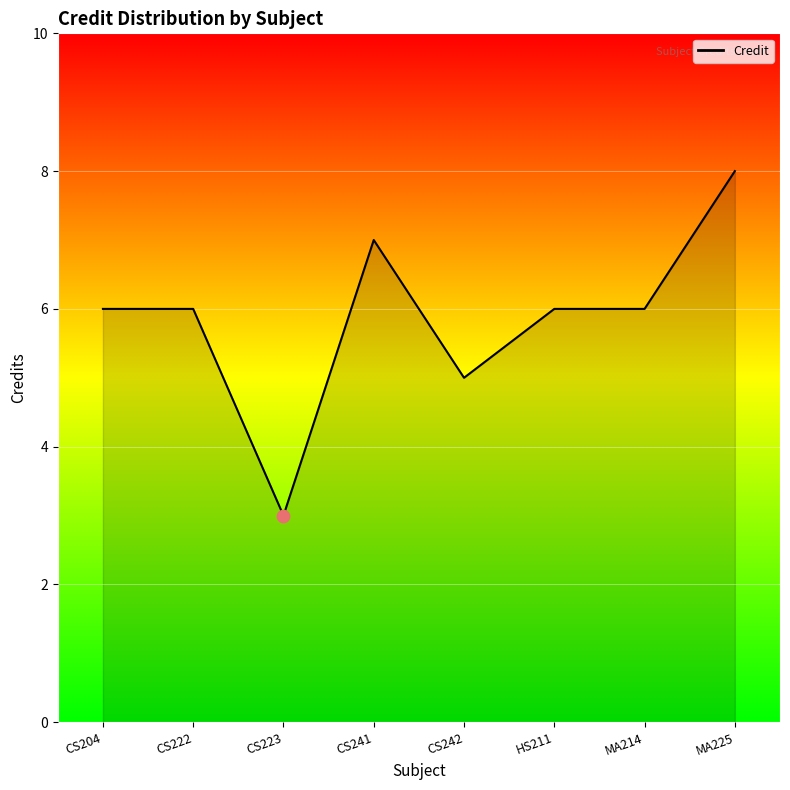

Approximately how many times larger is the value at CS223 compared to CS241?

0.4